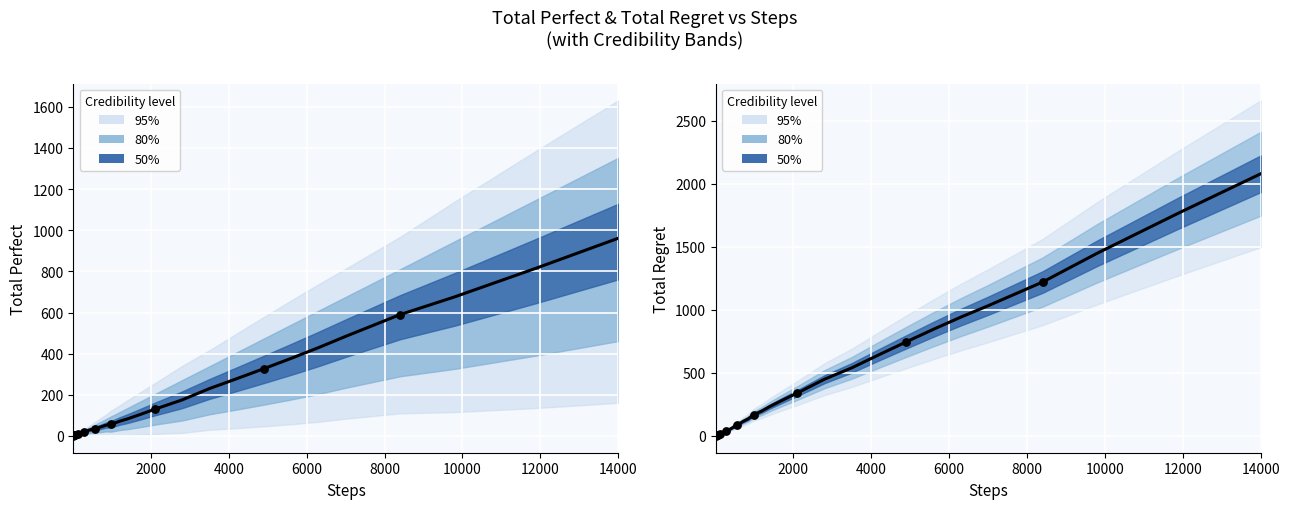

At how many categories does at least one series exceed 2031?

1